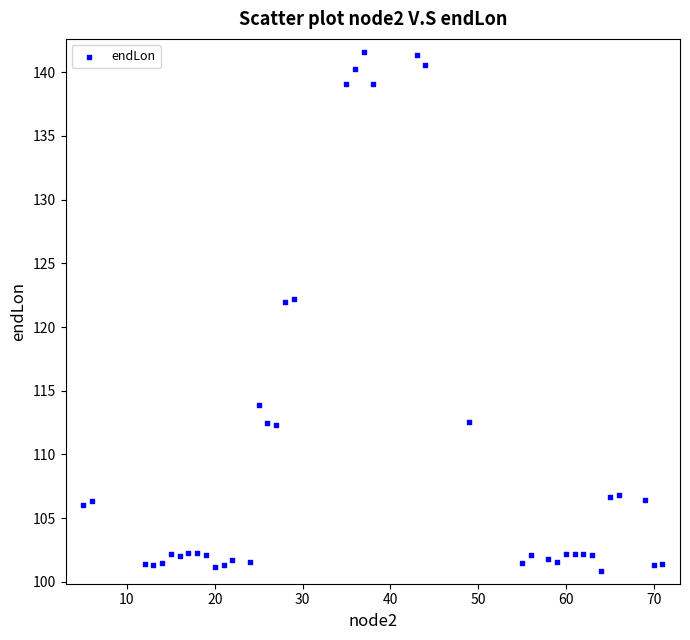

What is the range of Y values (max minus min)?

40.7